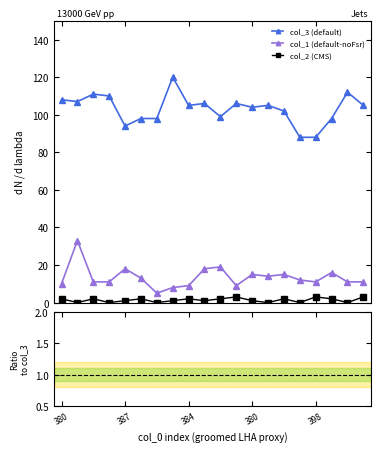

How many distinct data groups are displayed?

5